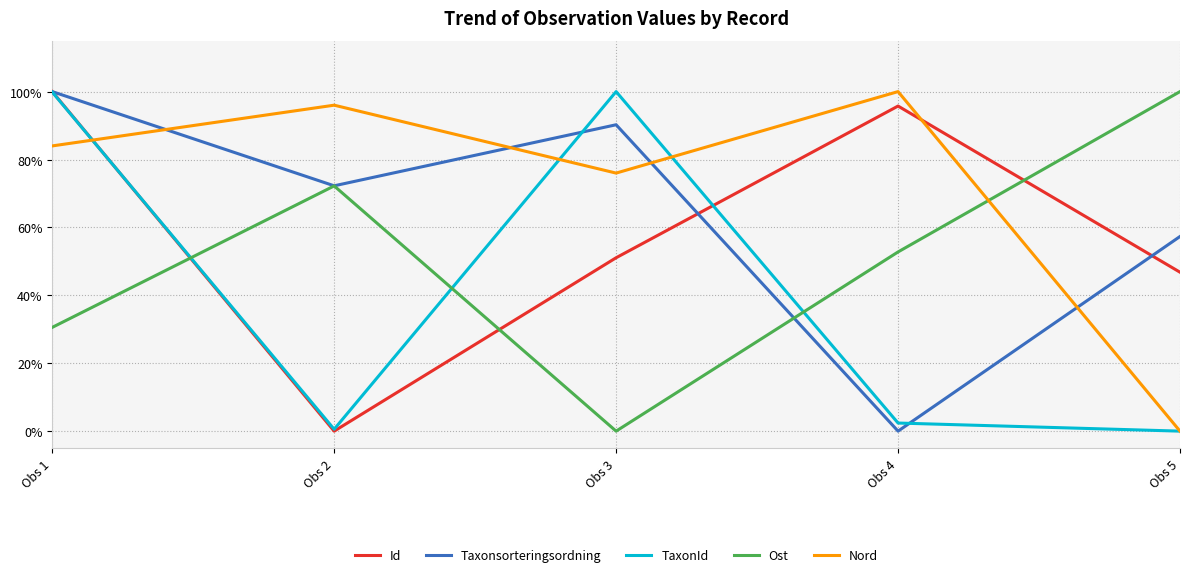

What is the sum of all Ost values?

2.6